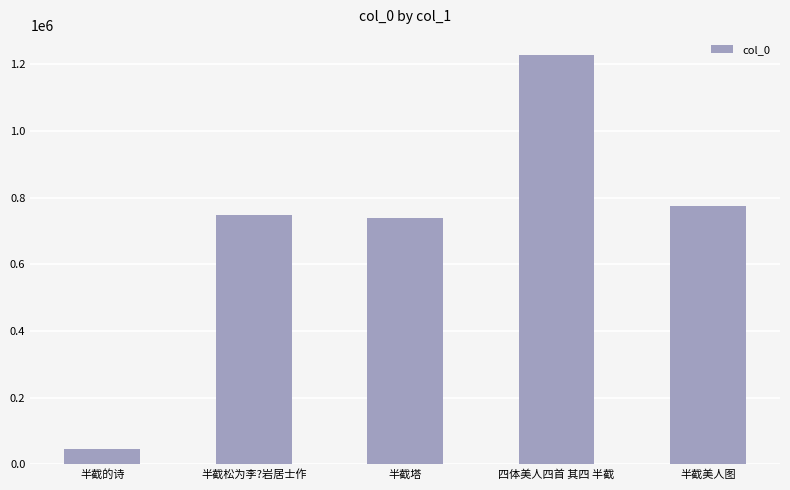

The chart shows a value of 1226636 at 四体美人四首 其四 半截. True or false?

True